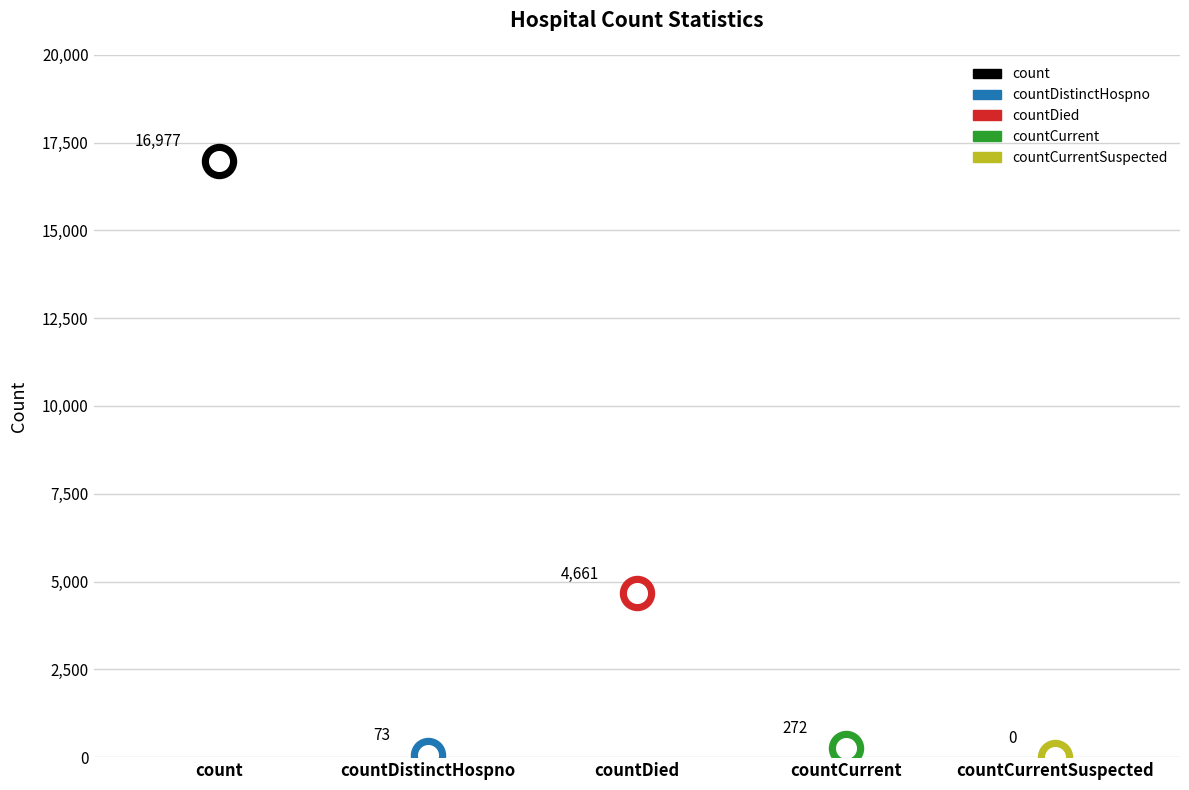

Between countDied and countDistinctHospno, which is larger?

countDied